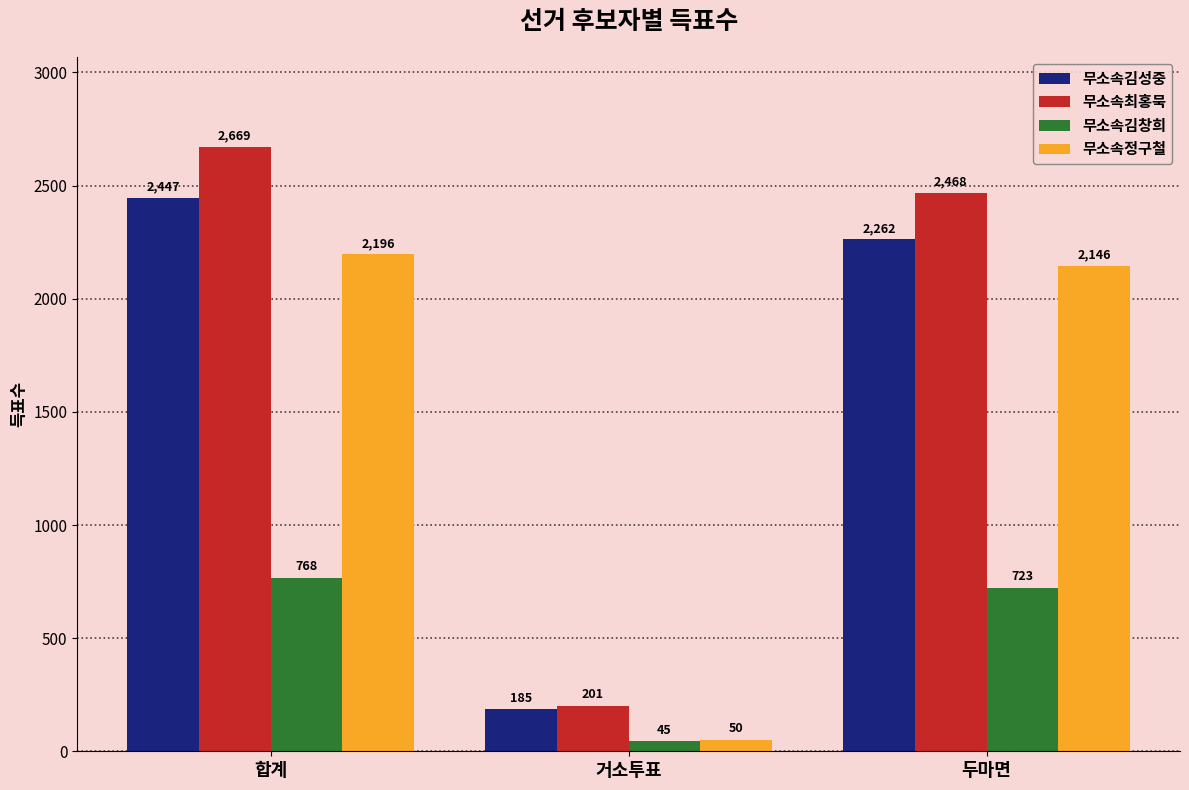

At how many categories does at least one series exceed 1508?

2